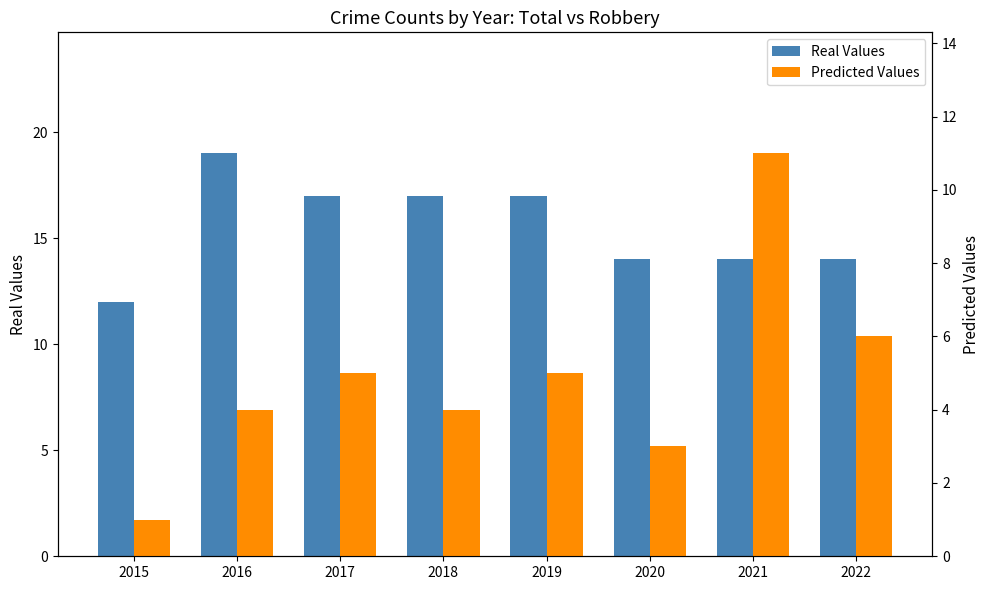

What are all the series names shown in the legend?

Real Values, Predicted Values